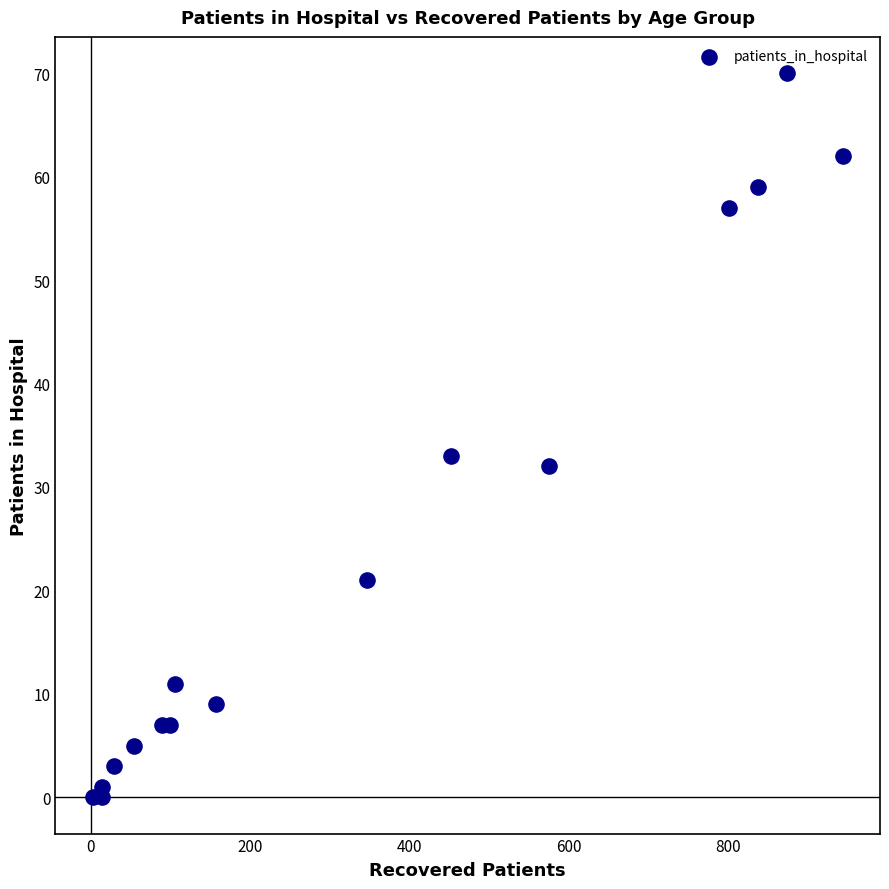

What Y value in the scatter plot is closest to 35?

33